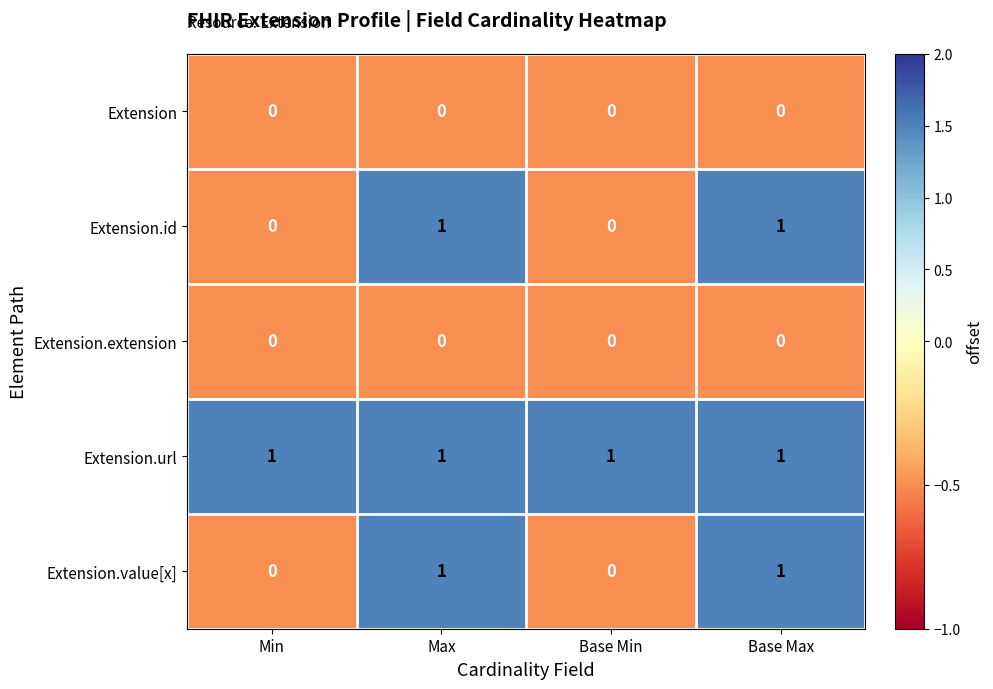

What is the maximum value shown in the chart?

1